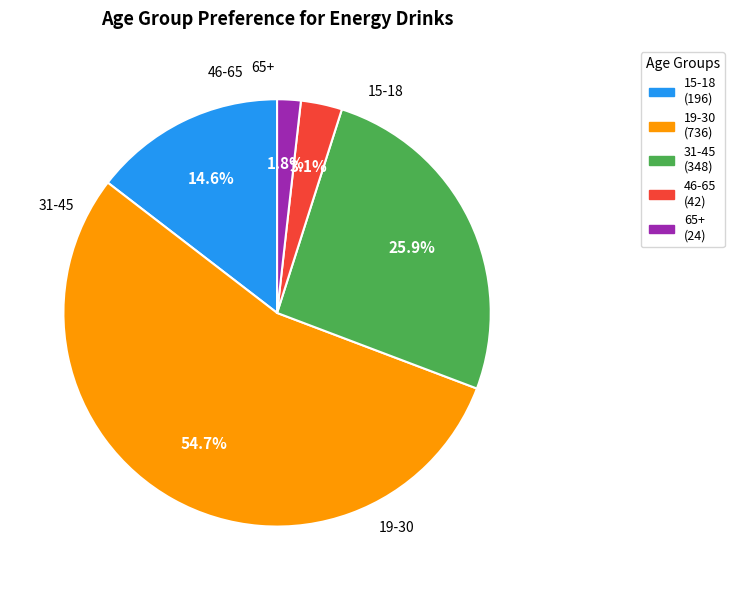

Which has a higher value, 31-45 or 19-30?

19-30